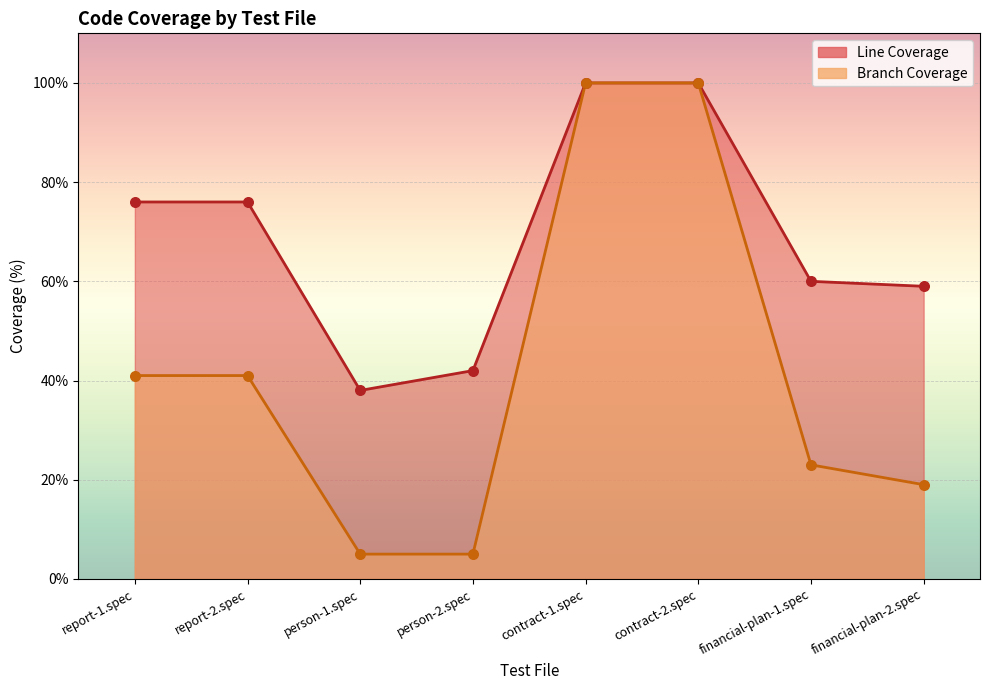

At how many categories does at least one series exceed 84?

2